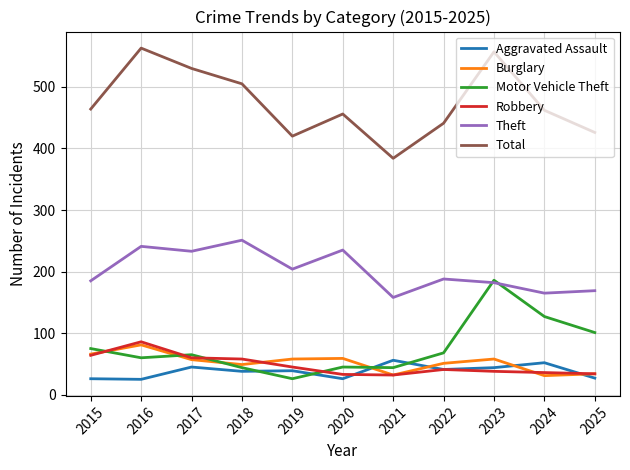

What is the smallest value displayed?

25